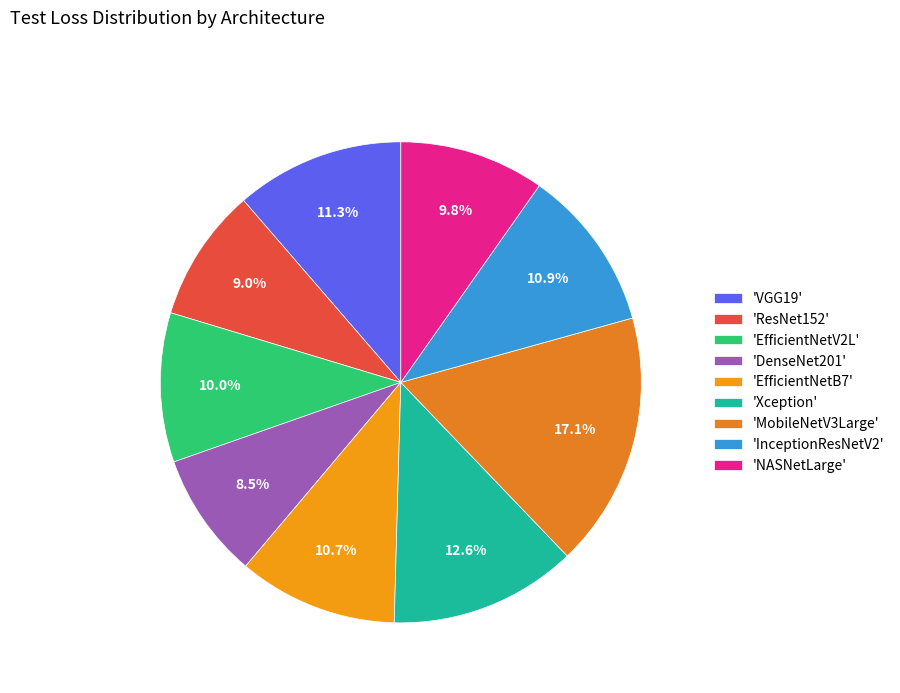

How many slices are in this pie chart?

9